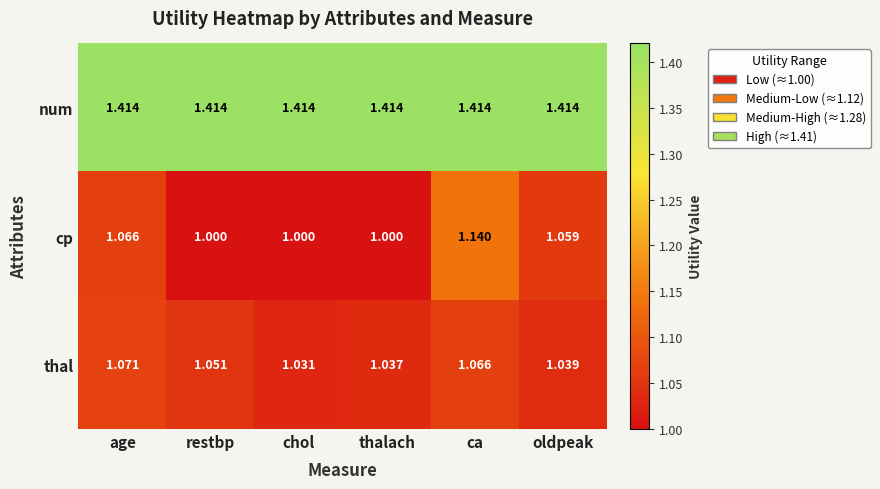

At which category is the sum across all series the highest?

ca